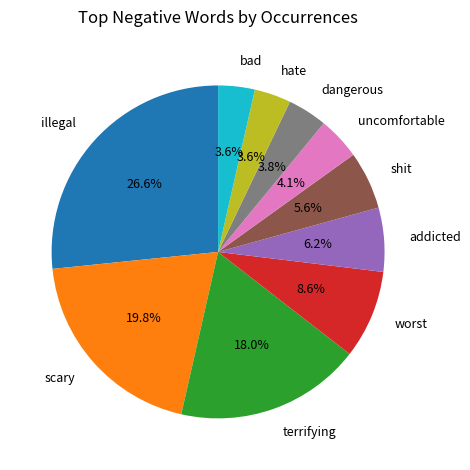

The shit slice represents 15% of the pie. True or false?

False